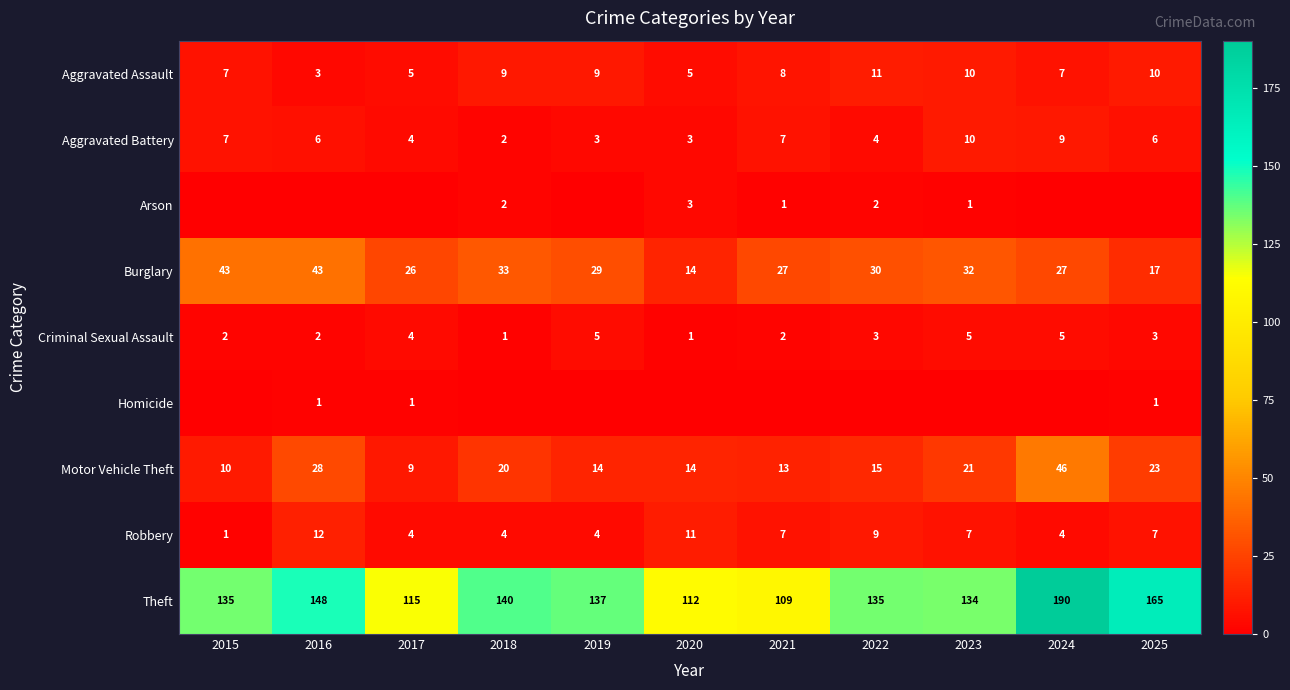

The value of Aggravated Battery at 2025 is 10. True or false?

False